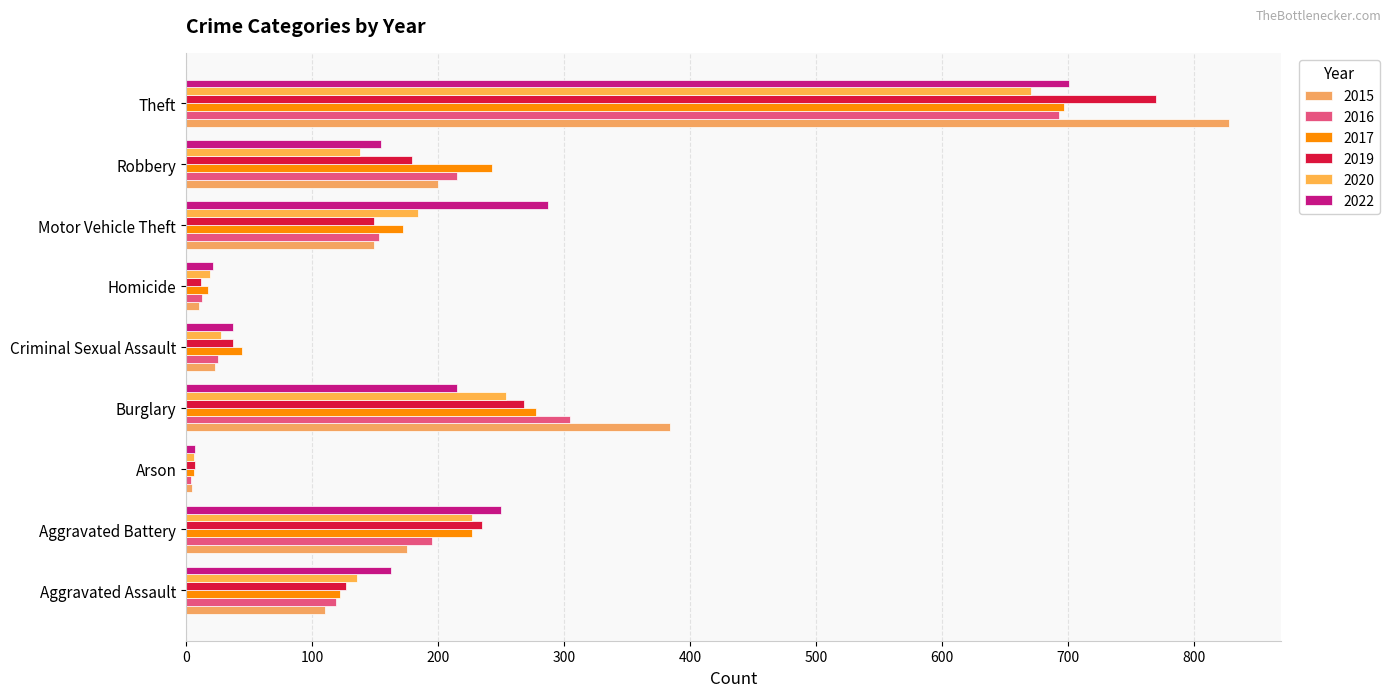

What is the difference between the maximum and second lowest values in the 2019 series?

758